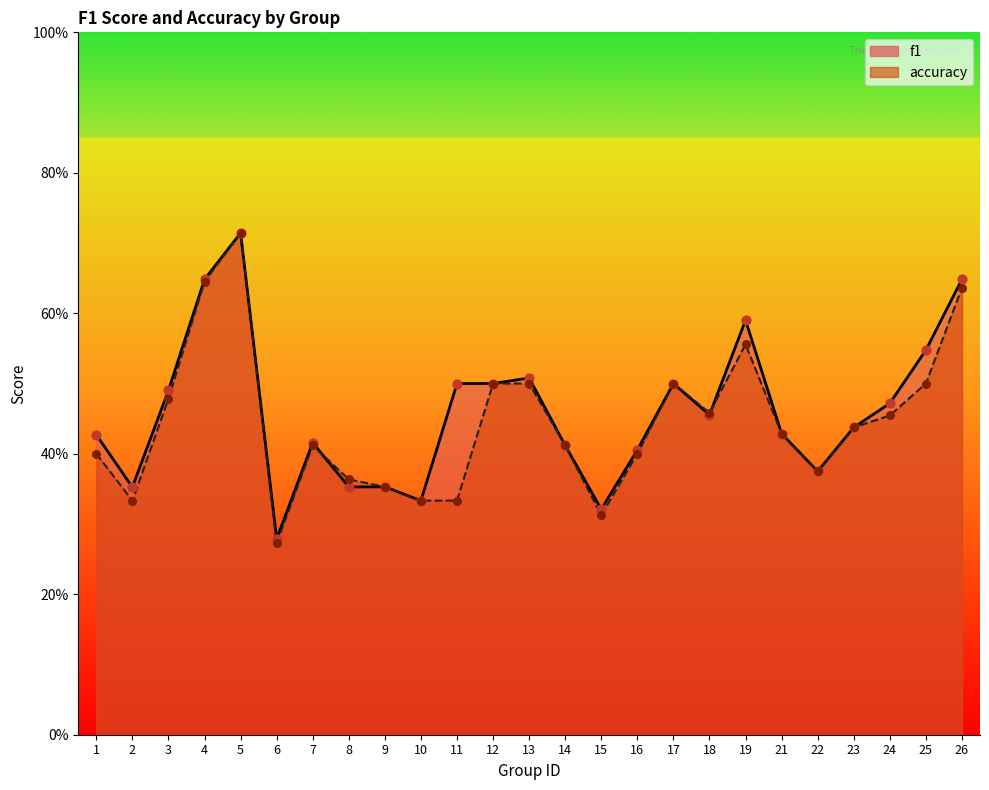

Is the value of accuracy at 4 greater than the value of f1 at 21?

Yes